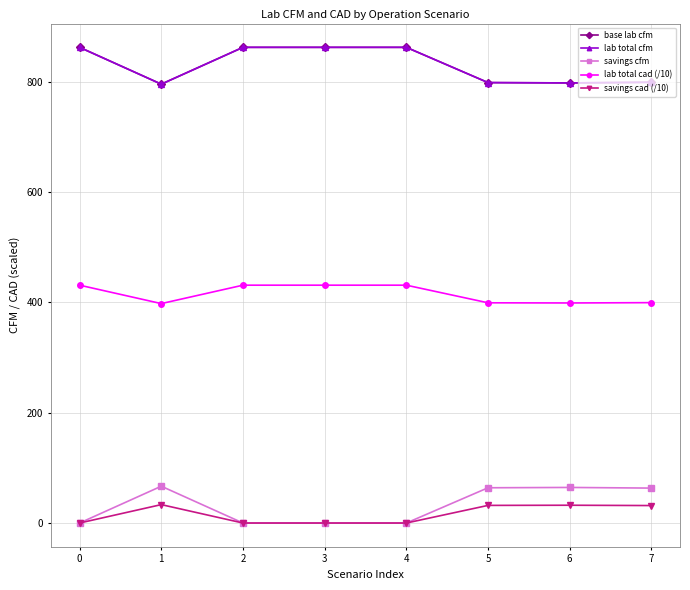

Is this an area chart (filled region under the line)?

No